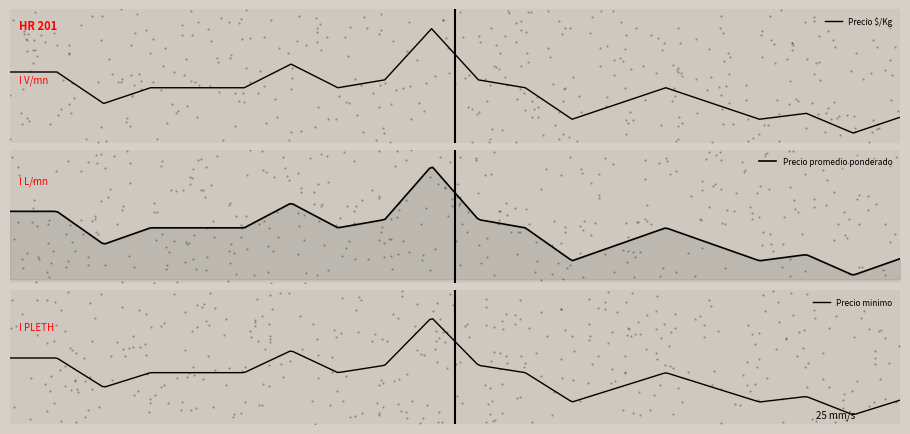

What is the total value across all series at 2021-06-15?

14000